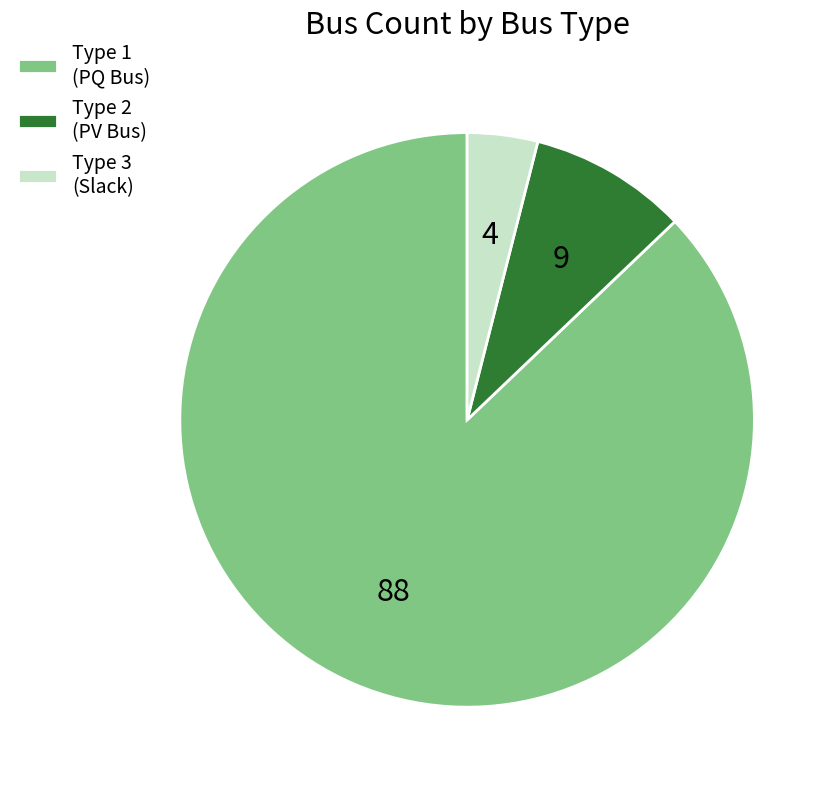

What is the majority slice?

Type 1 (PQ Bus)